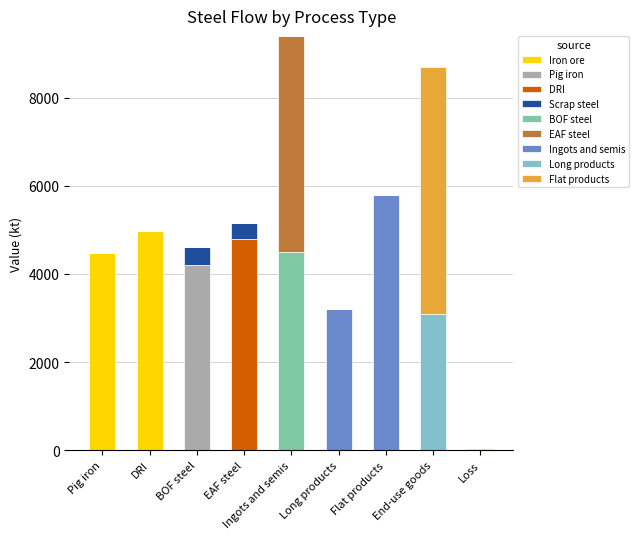

At which category is the sum across all series the highest?

Ingots and semis